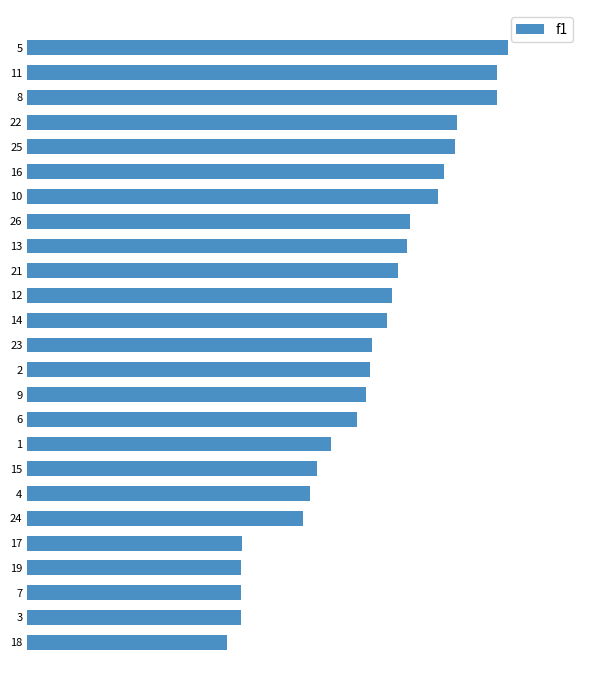

Does the chart contain any negative values?

No